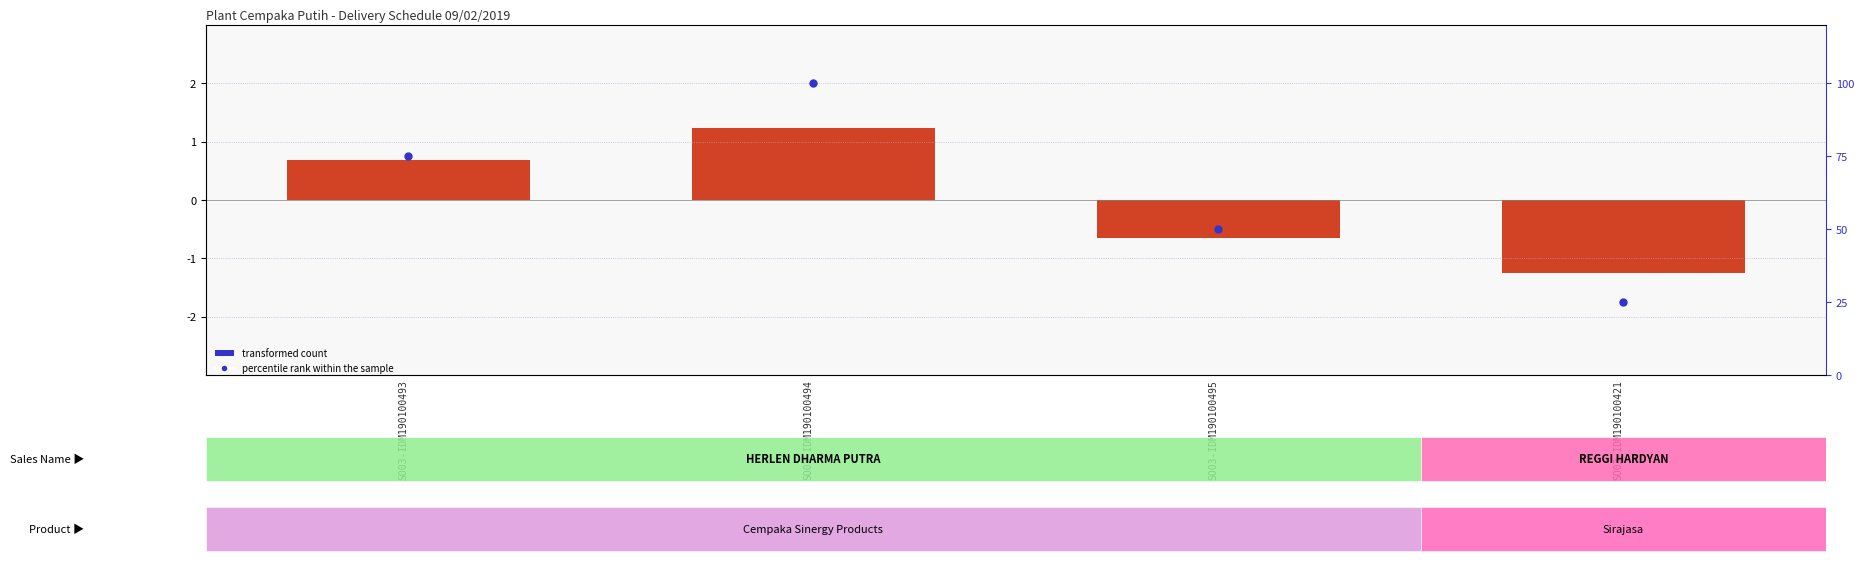

Rank the series by their maximum value, from highest to lowest.

percentile rank within the sample, transformed count